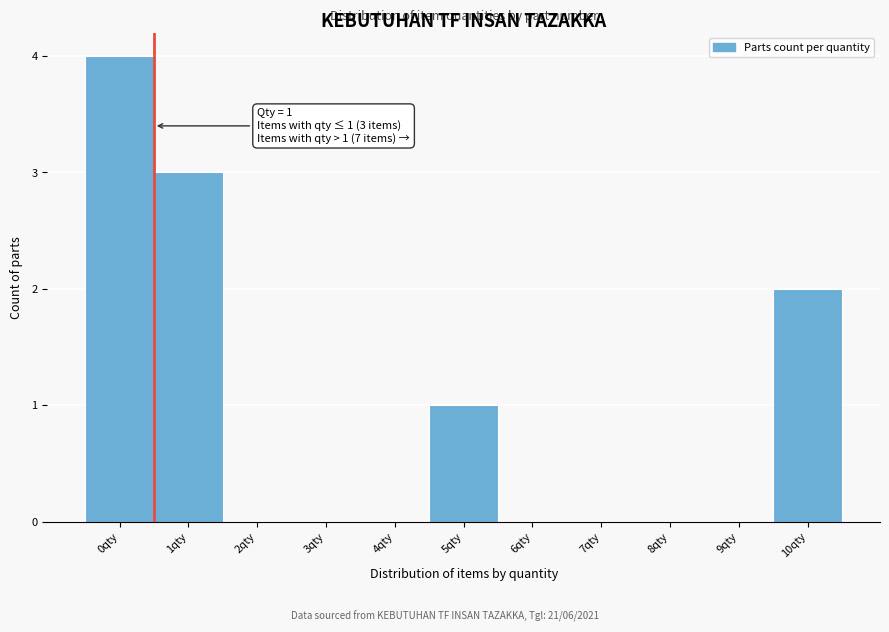

Reading left to right, list all the values displayed in this chart.

0qty=4	1qty=3	2qty=0	3qty=0	4qty=0	5qty=1	6qty=0	7qty=0	8qty=0	9qty=0	10qty=2